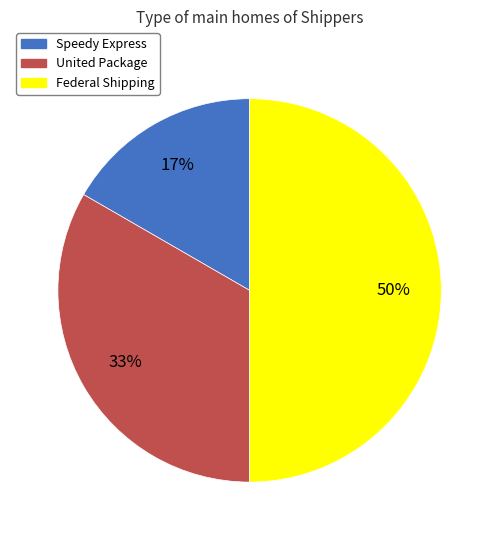

Which slice is the largest?

Federal Shipping